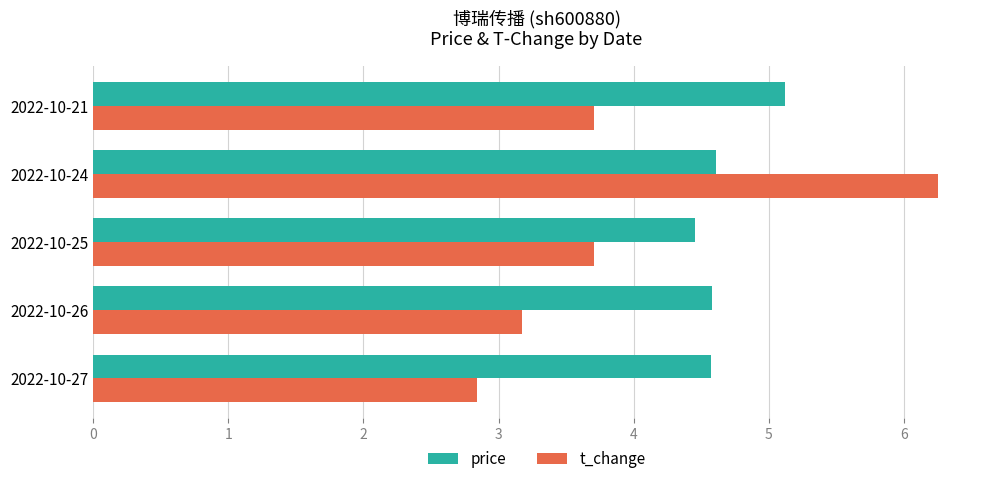

Is it true that t_change equals 4.5 at 2022-10-27?

False